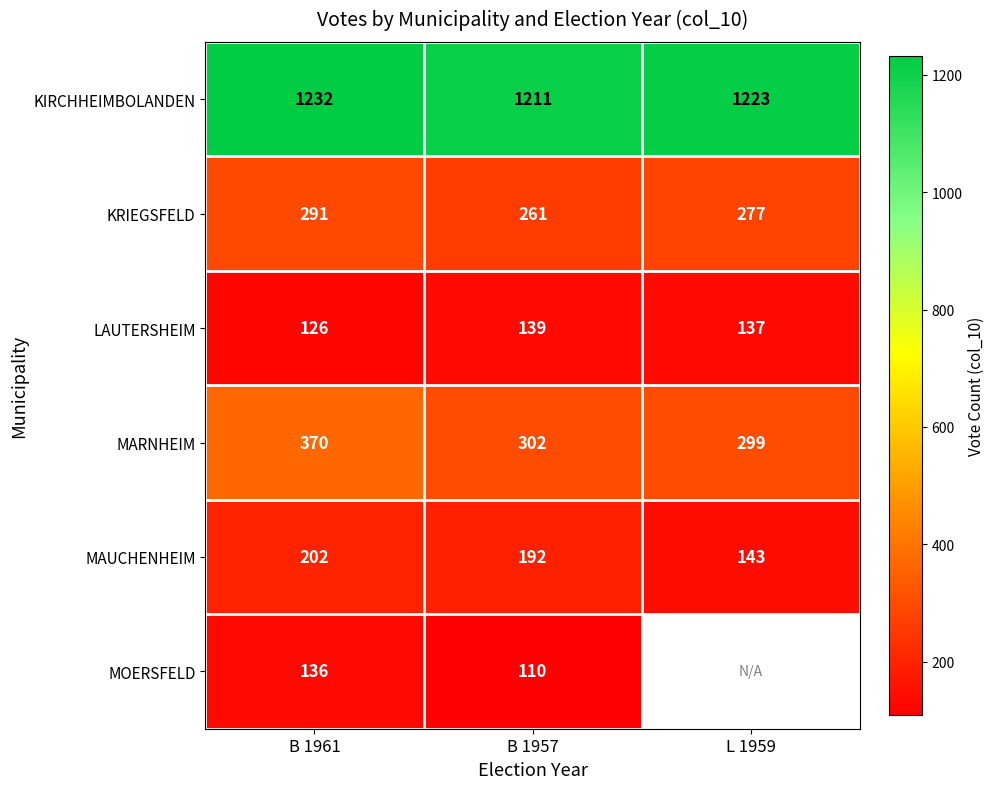

Is it true that MOERSFELD equals 136 at B 1961?

True